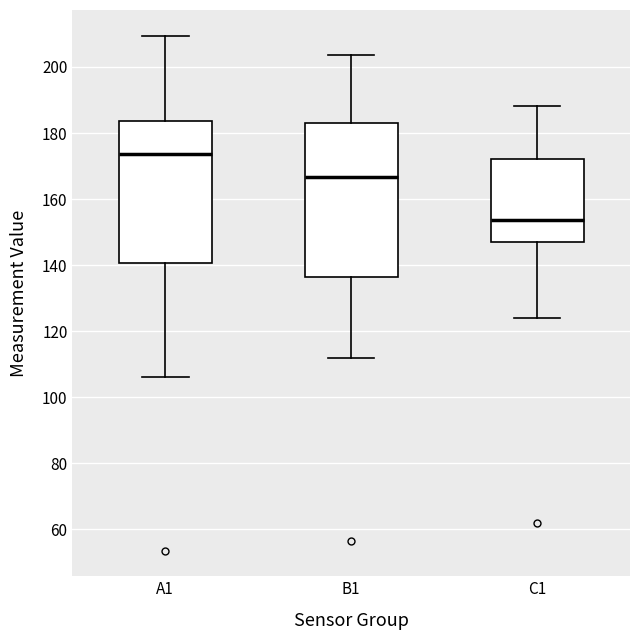

Reading left to right, read every box against the y-axis: the position of its median line, the range the box covers, and the ends of its whiskers. The values are not printed on the chart, so give them approximately, as read against the axis.

A1: median 174, box 140 to 184, whiskers 106 to 210
B1: median 166, box 136 to 182, whiskers 112 to 204
C1: median 154, box 146 to 172, whiskers 124 to 188